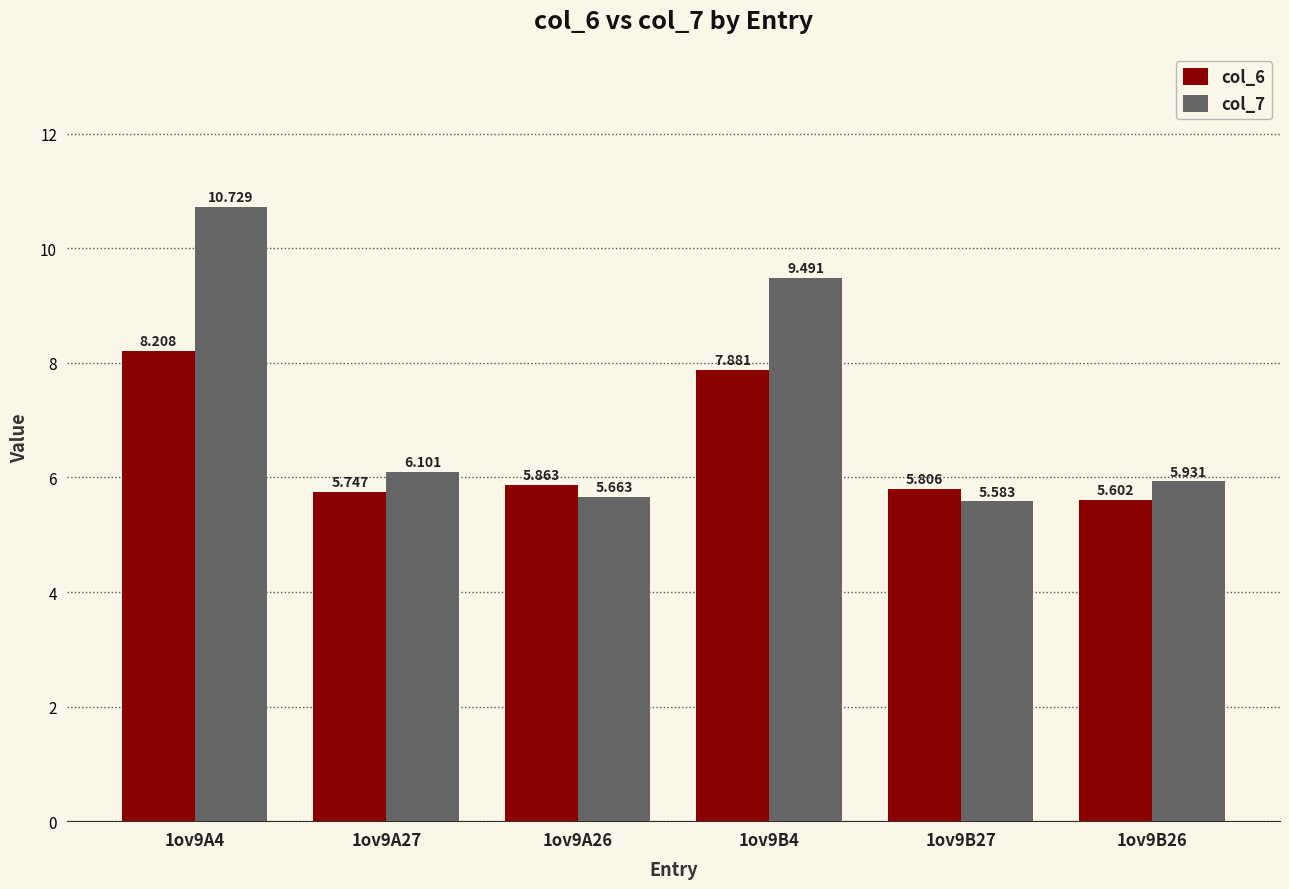

What are all the series names shown in the legend?

col_6, col_7